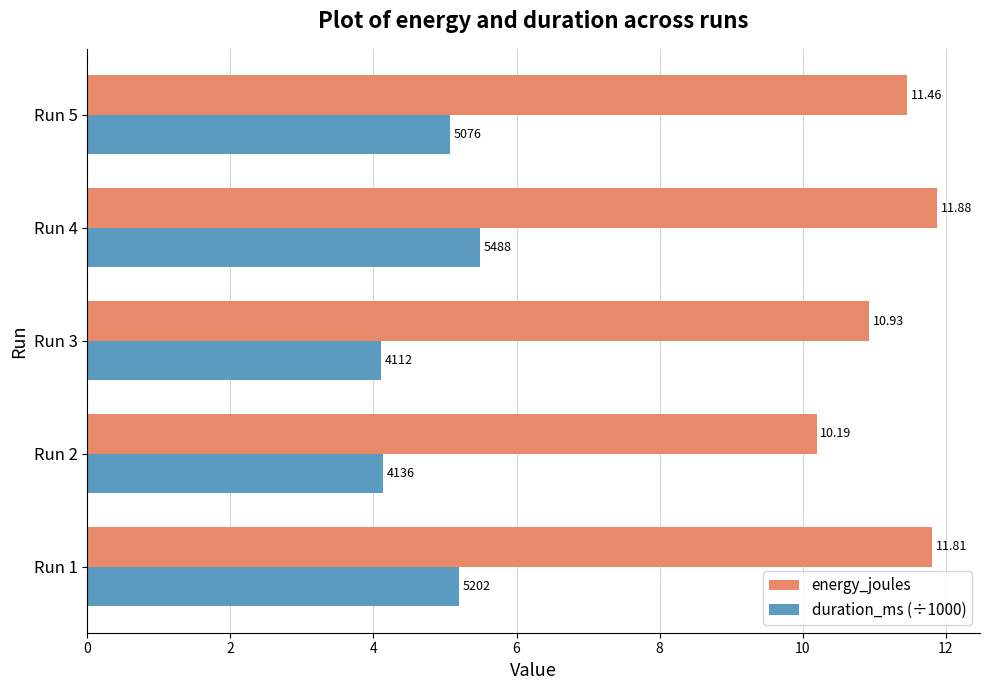

List the labels in order of energy_joules value, largest first.

Run 4, Run 1, Run 5, Run 3, Run 2